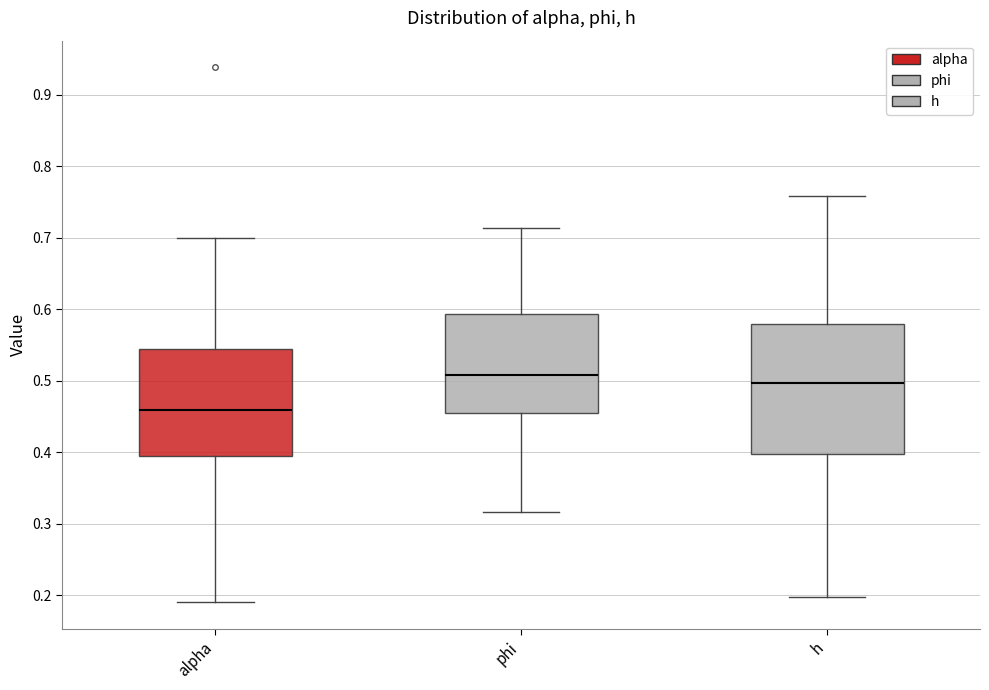

Which box has the lowest median line?

alpha